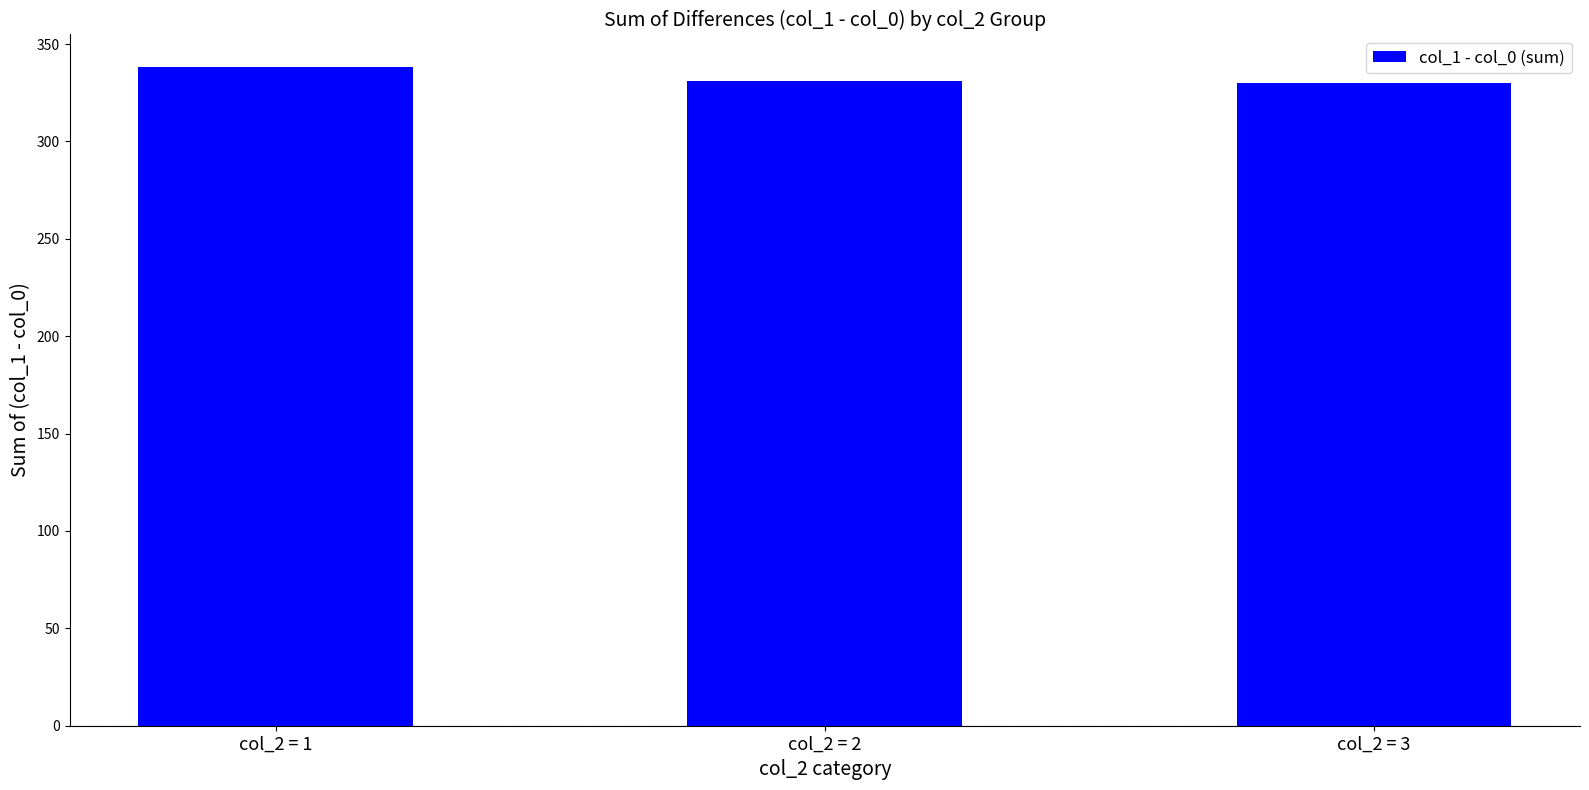

Does the chart contain any negative values?

No